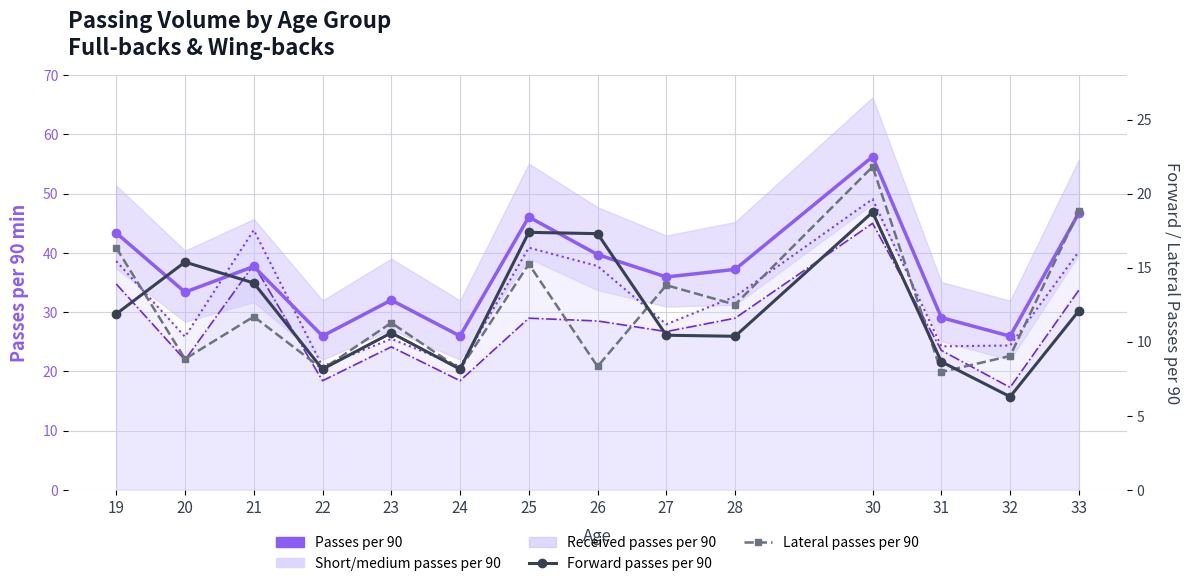

What is the value of the Lateral passes per 90 point at the 6th from the left?

8.2